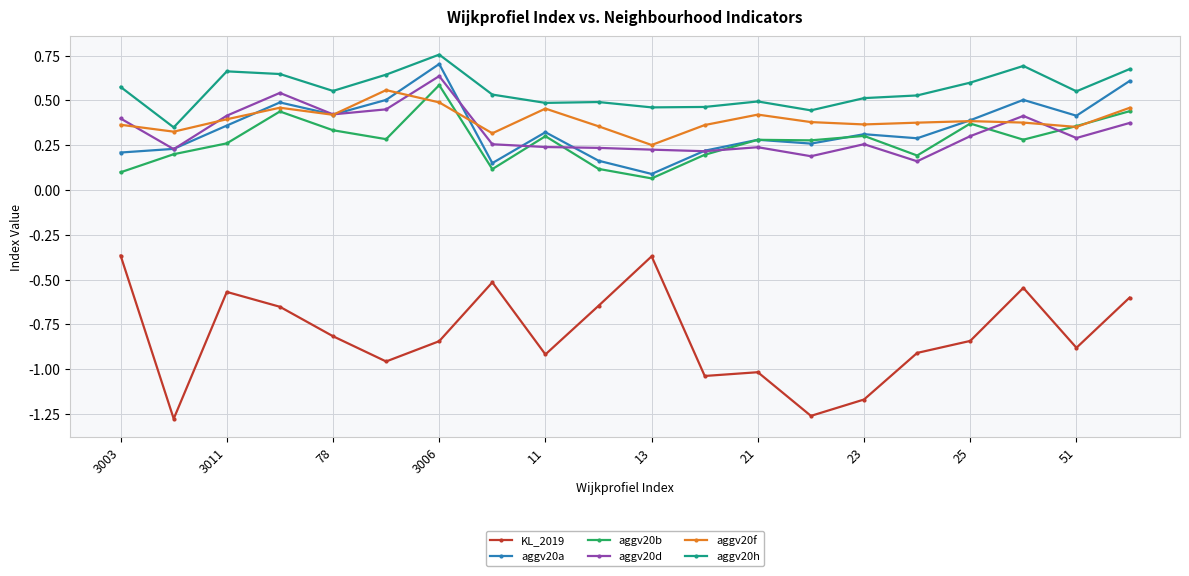

What is the sum of all aggv20h values?

11.1